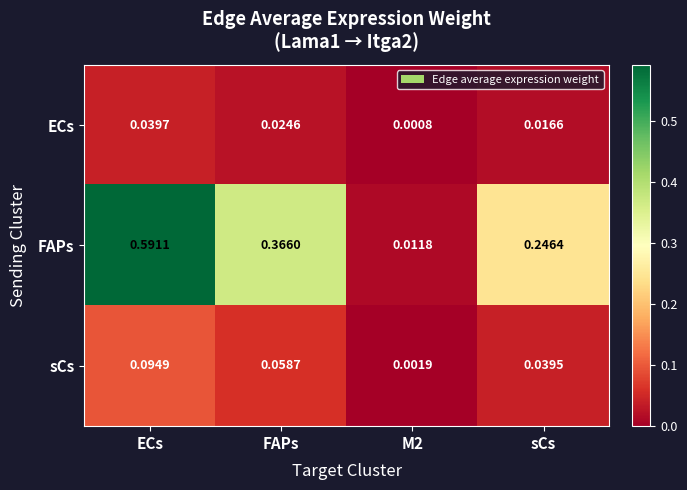

Which series has the largest range (max minus min)?

FAPs